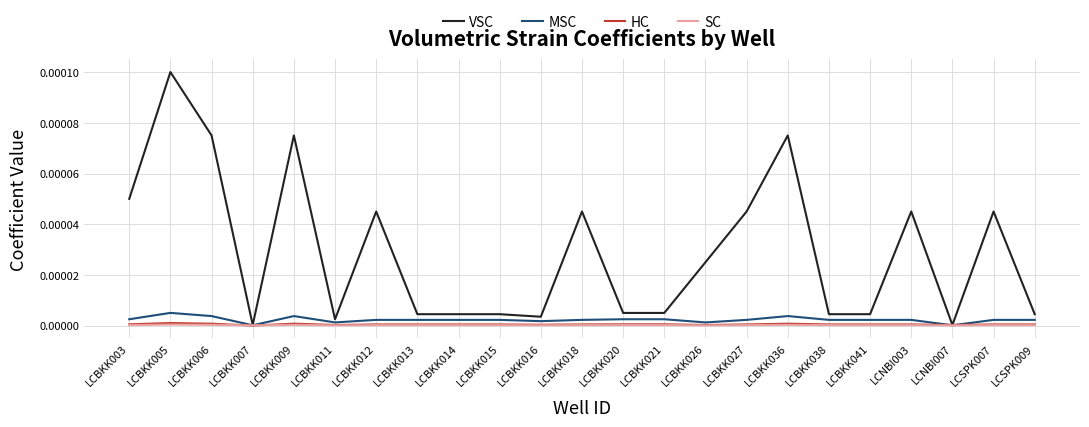

Is the value of VSC at LCBKK006 greater than the value of HC at LCBKK014?

Yes